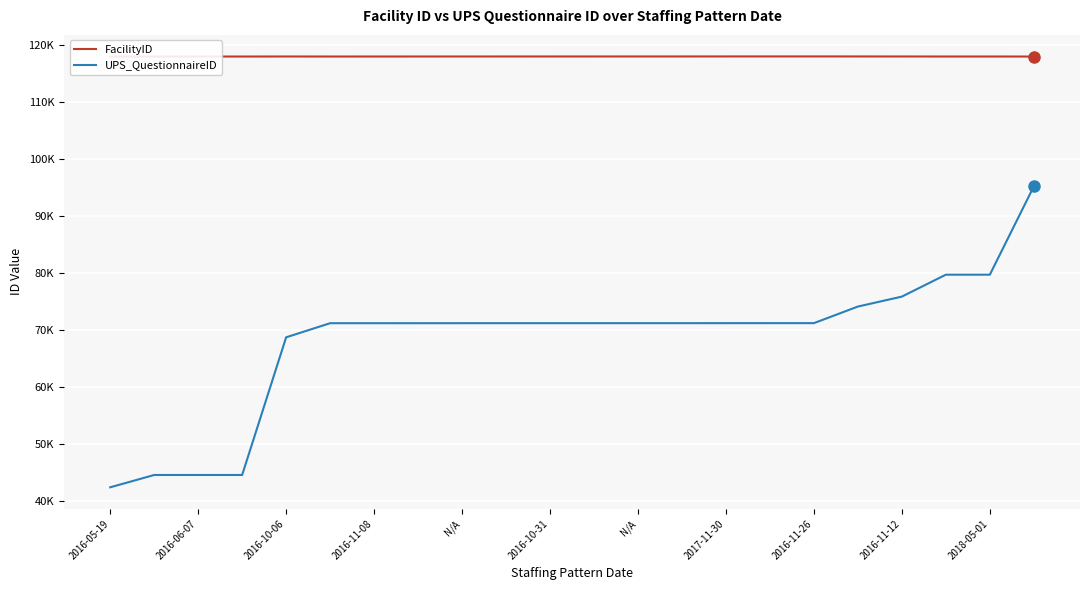

What is the minimum value shown in the chart?

42341